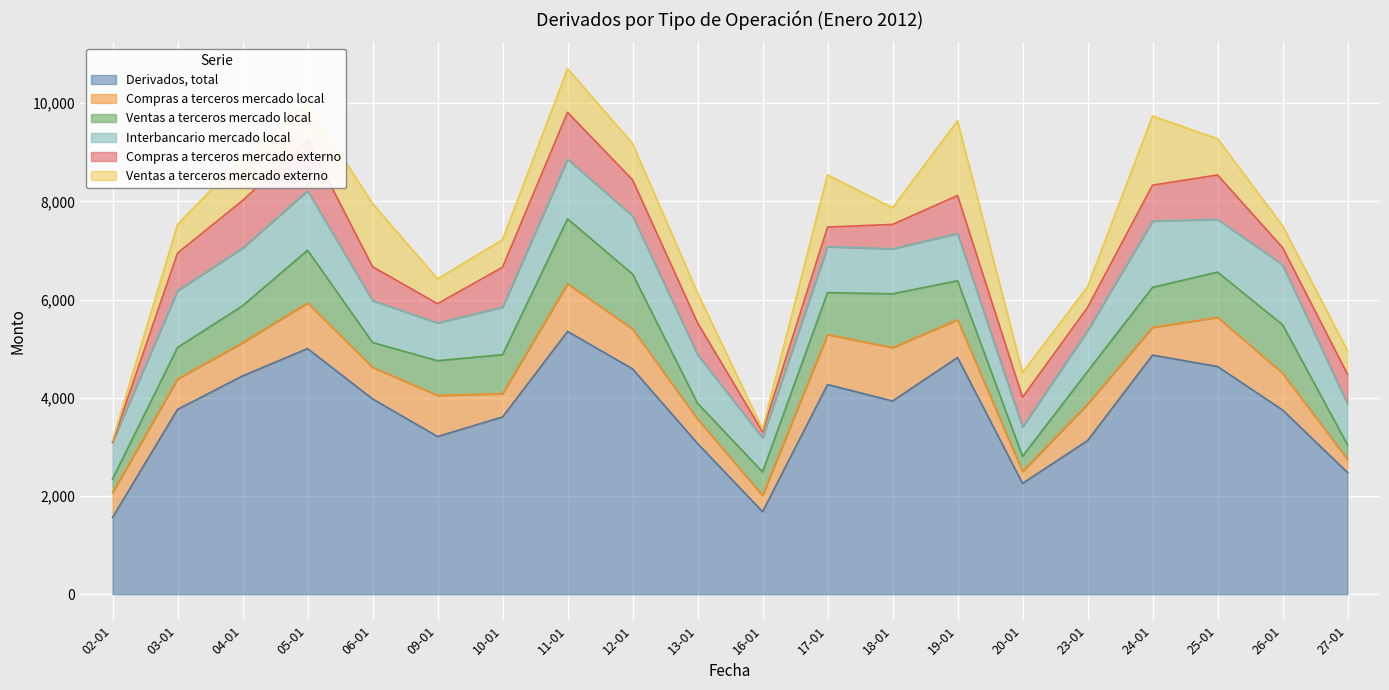

Which category has the lowest value in the Compras a terceros mercado local series?

20-01